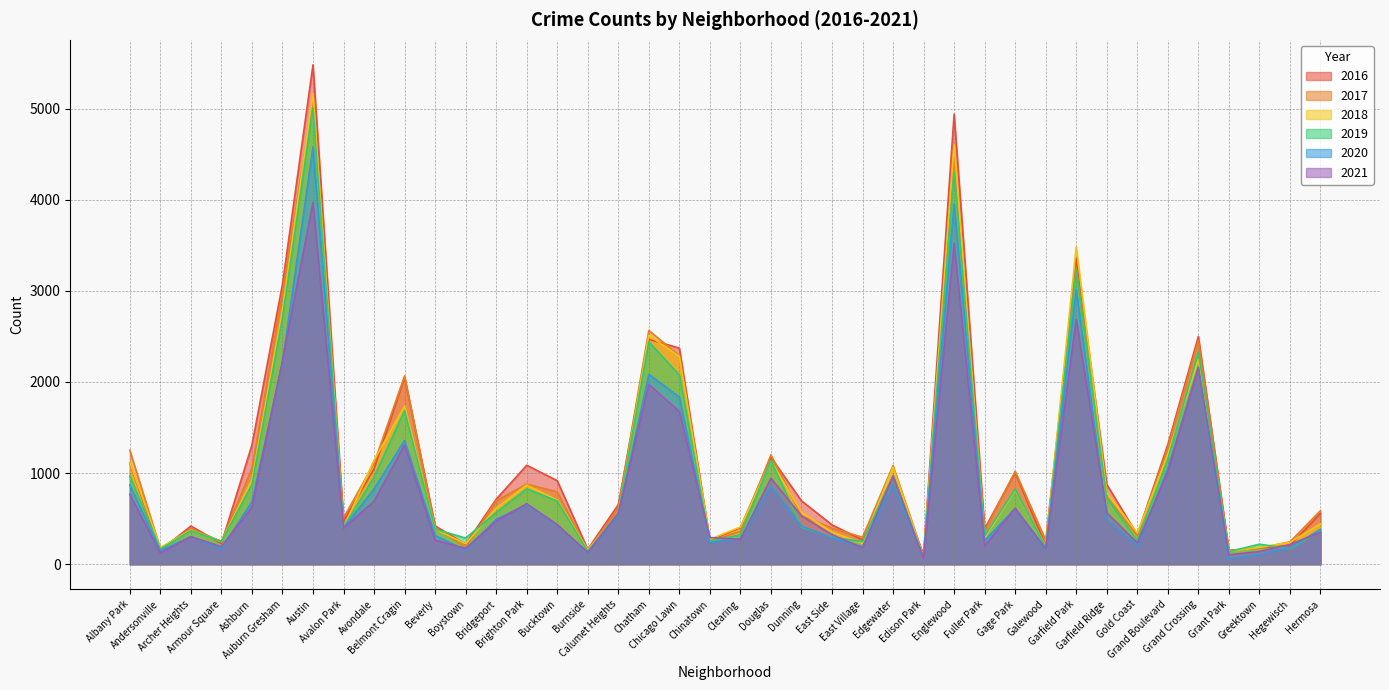

At which label does 2017 first exceed 620?

Albany Park